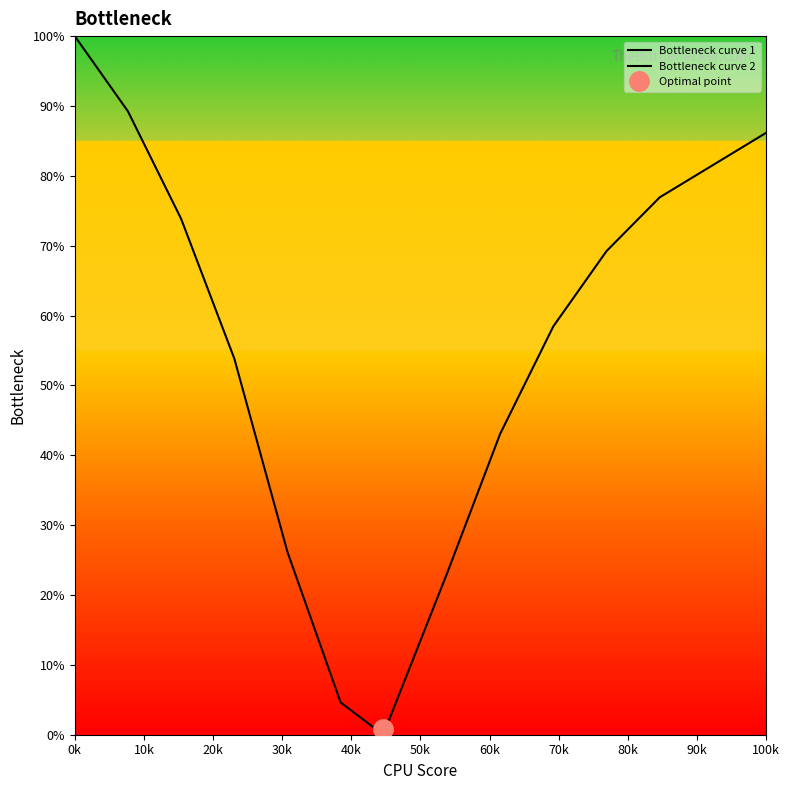

Does the chart display data point markers on the line(s)?

No